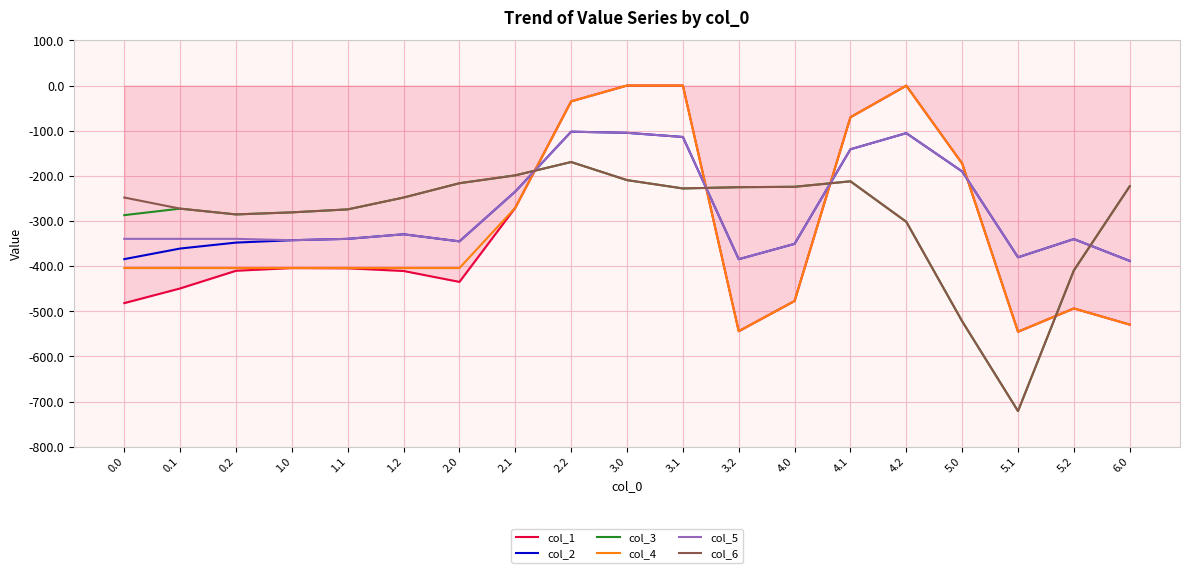

How many times do col_5 and col_3 cross each other?

4